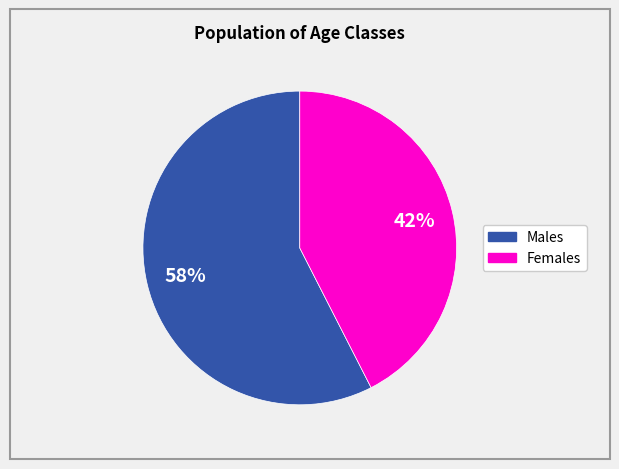

To the nearest percent, what is the average slice percentage?

50%